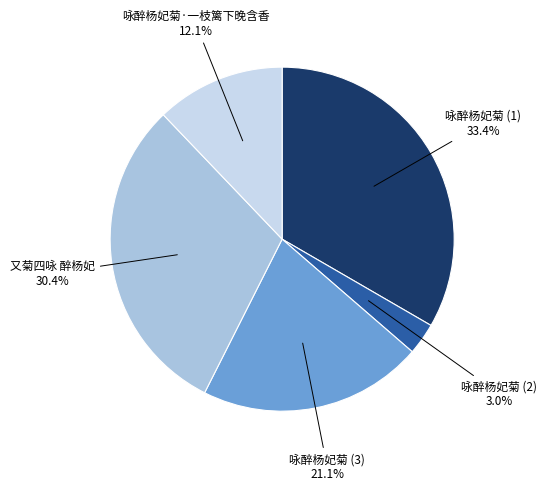

What is the smallest slice in the pie chart?

咏醉杨妃菊 (2)